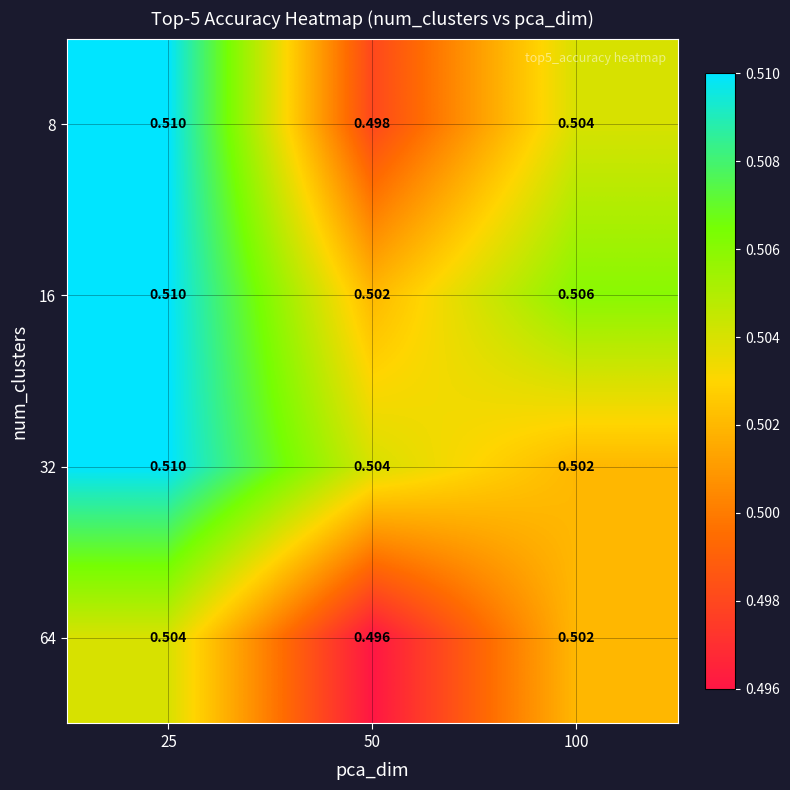

Rank the series by their maximum value, from lowest to highest.

64, 8, 16, 32